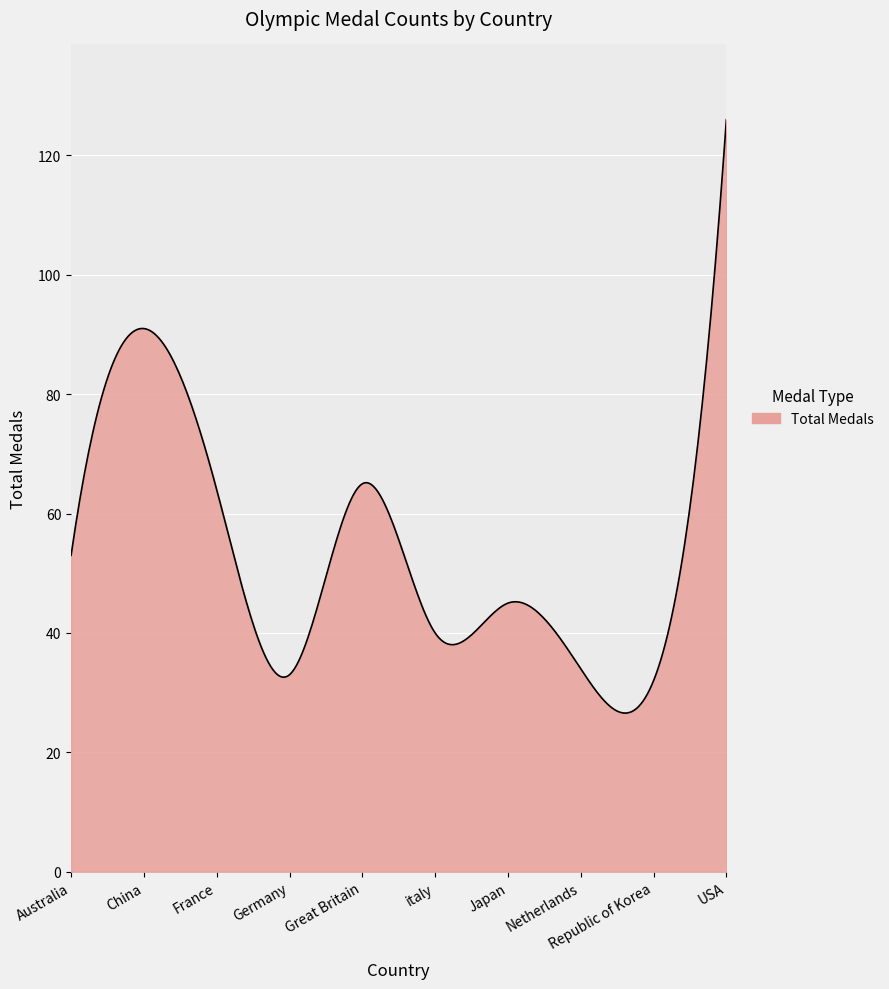

What is the smallest value displayed?

26.6